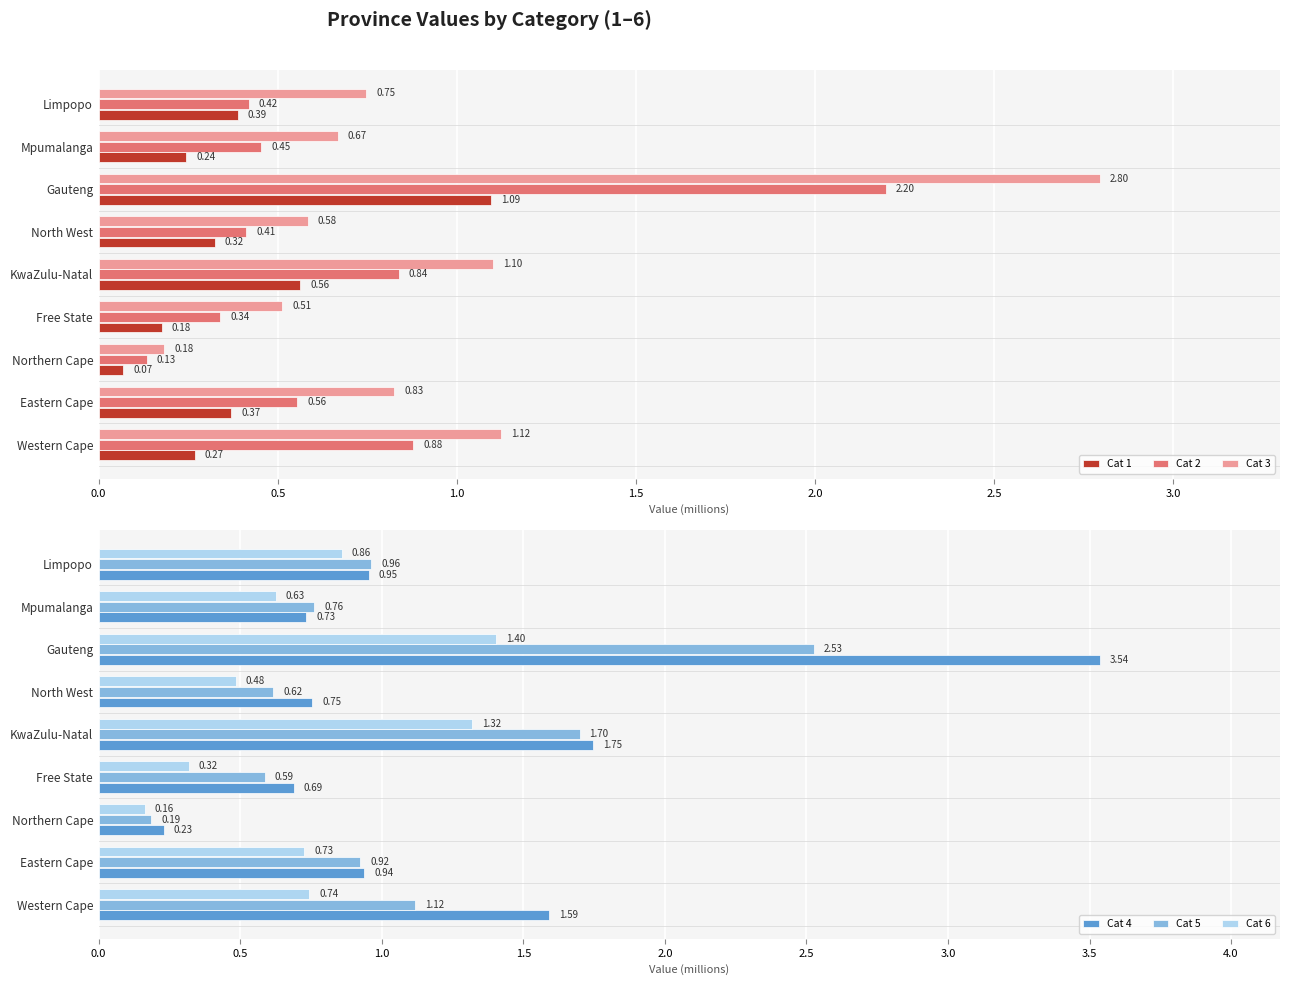

At which label does Cat 3 reach its peak?

Gauteng